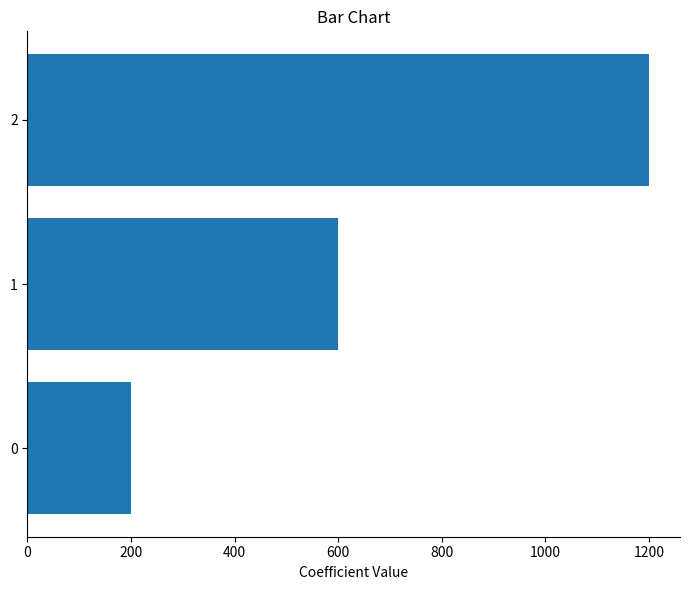

What is the ratio of the value at 1 to the value at 2?

0.5